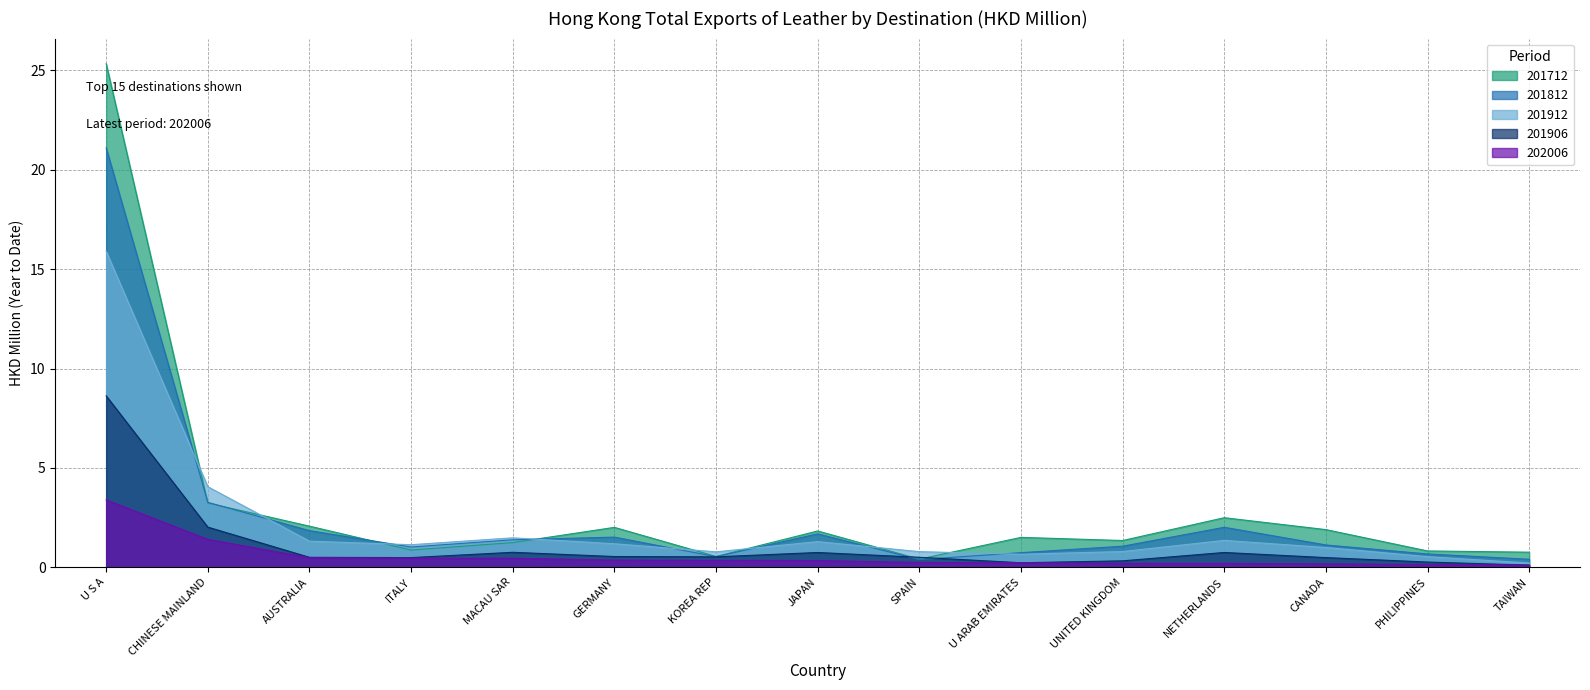

What are all the series names shown in the legend?

201712, 201812, 201912, 201906, 202006